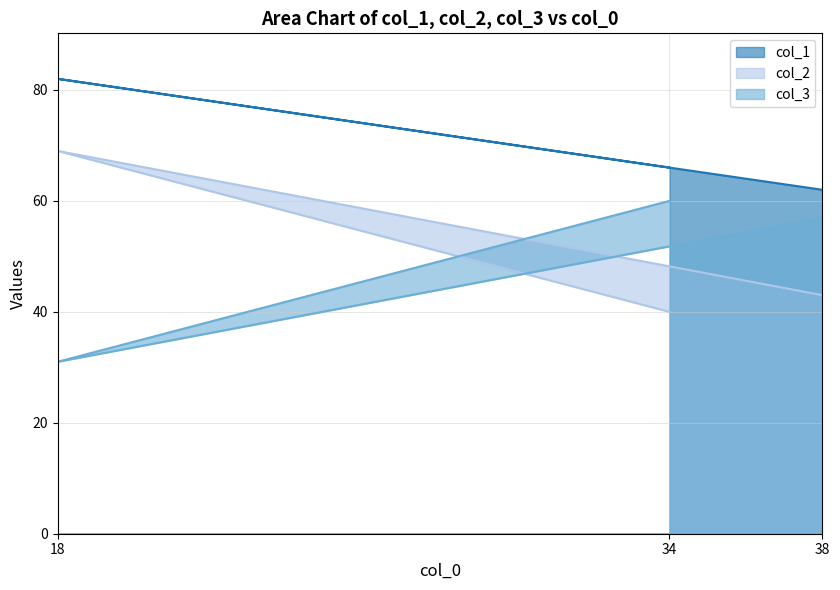

True or false: col_3 has a value of 57 at 38.

True